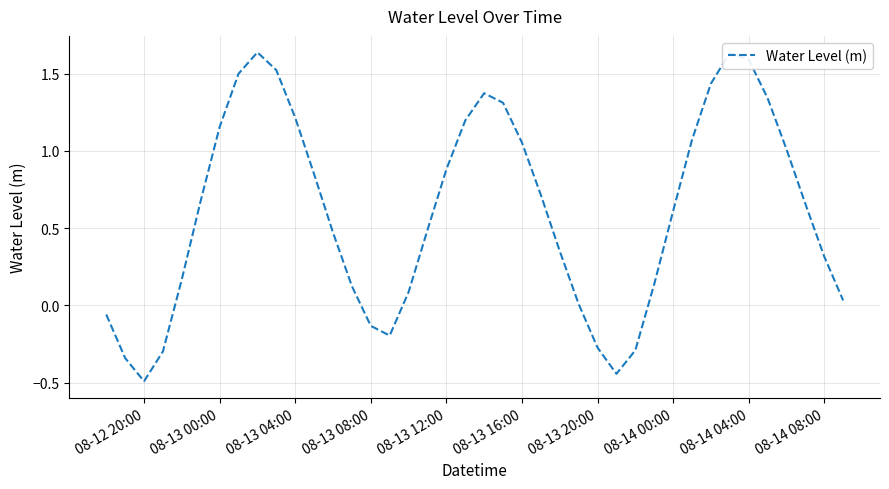

What is the difference between the maximum and minimum values?

2.1